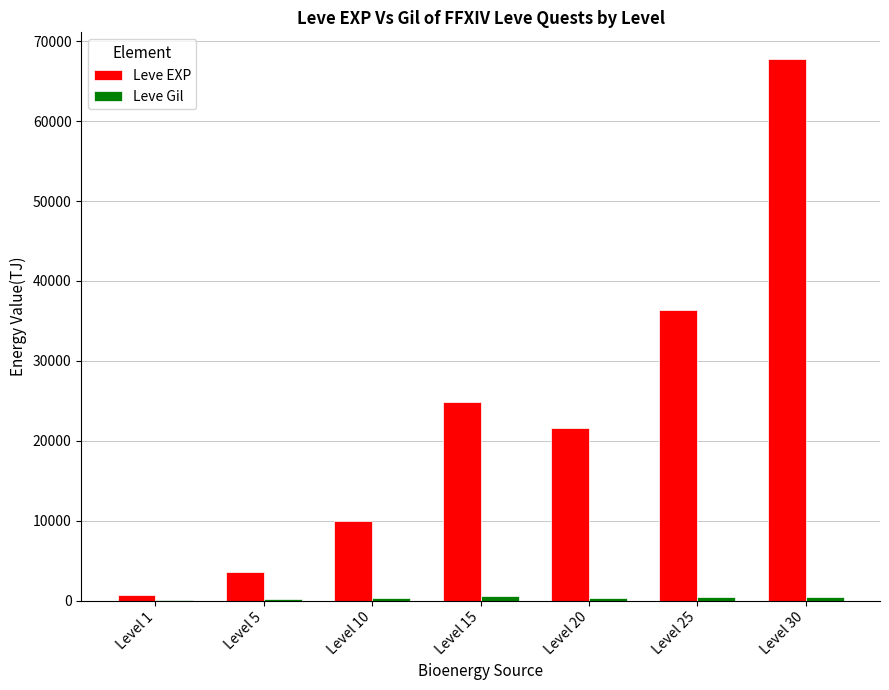

Are the bars horizontal?

No